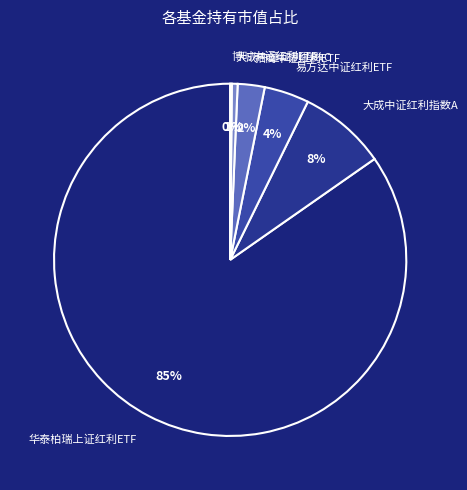

To the nearest percent, what is the difference between the 大成中证红利指数A and 招商中证红利ETF slice percentages?

6%